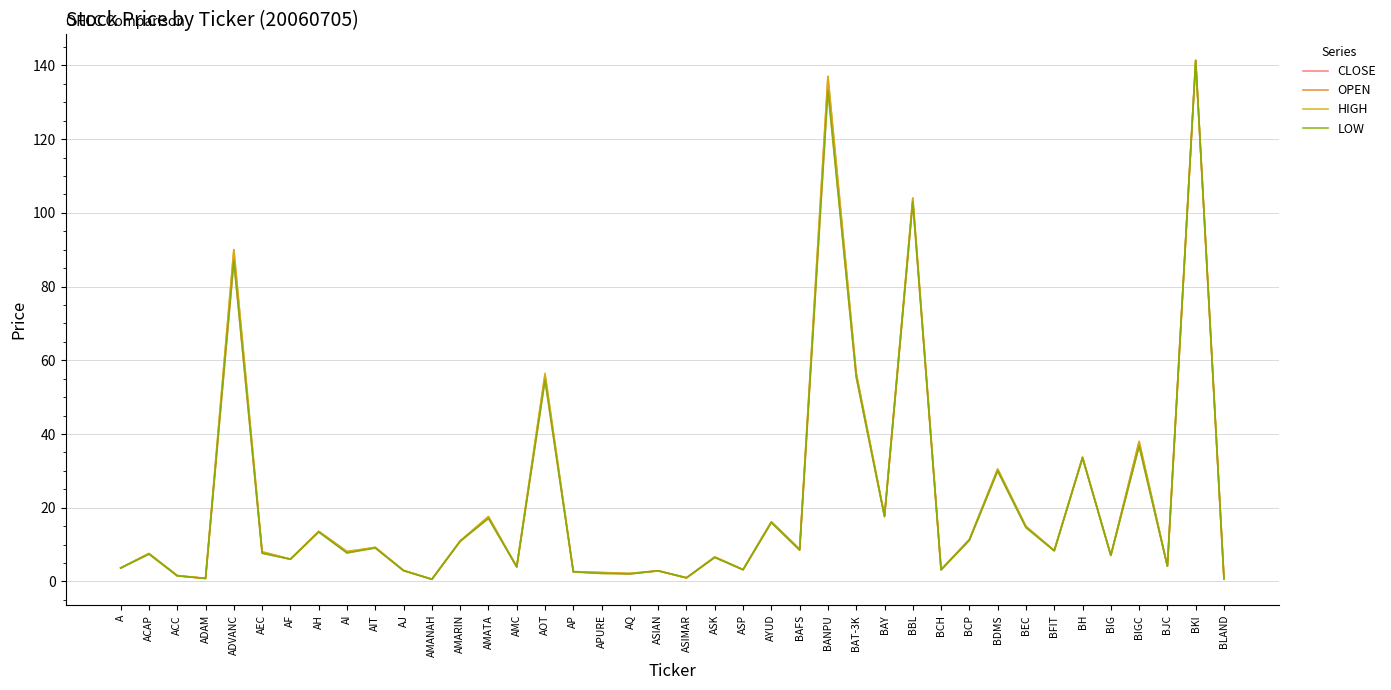

What position from the right is BDMS?

9